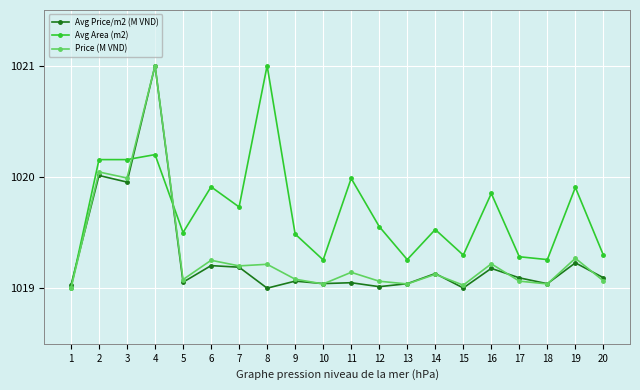

True or false: Price (M VND) has a value of 1020.0 at 3.

True